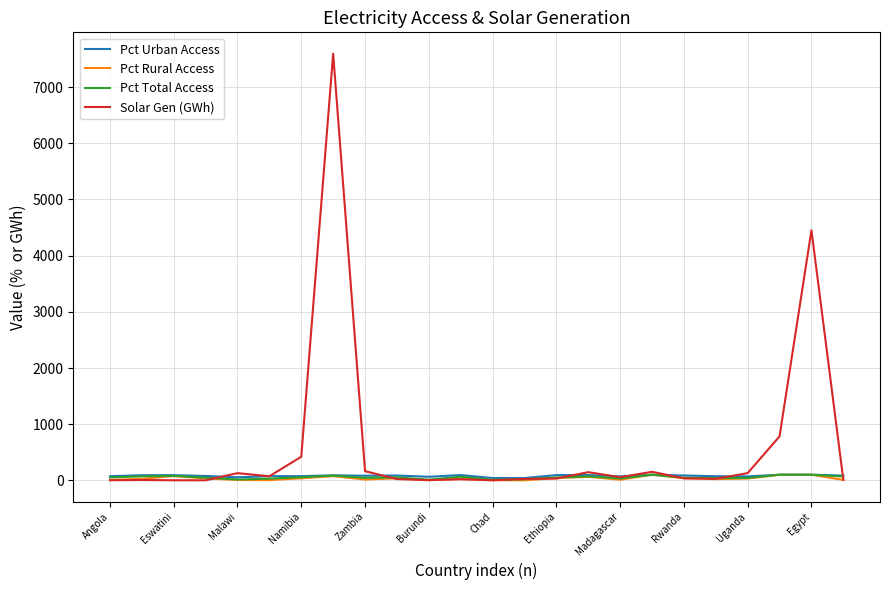

Which series ends up on top after the final intersection of Pct Urban Access and Pct Total Access?

Pct Urban Access